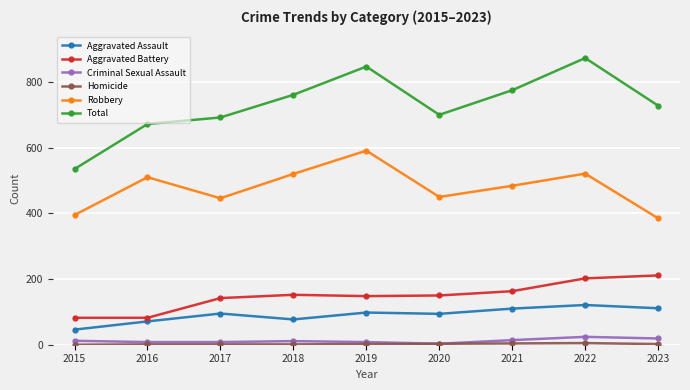

Which series has the largest range (max minus min)?

Total